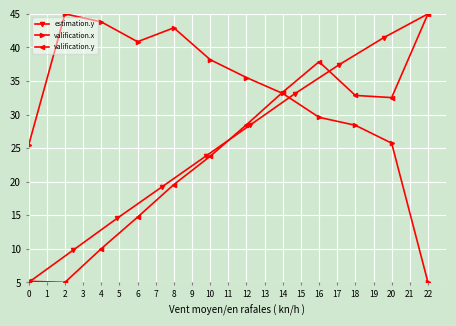

Is it true that valification.y equals 5.2 at 0?

True